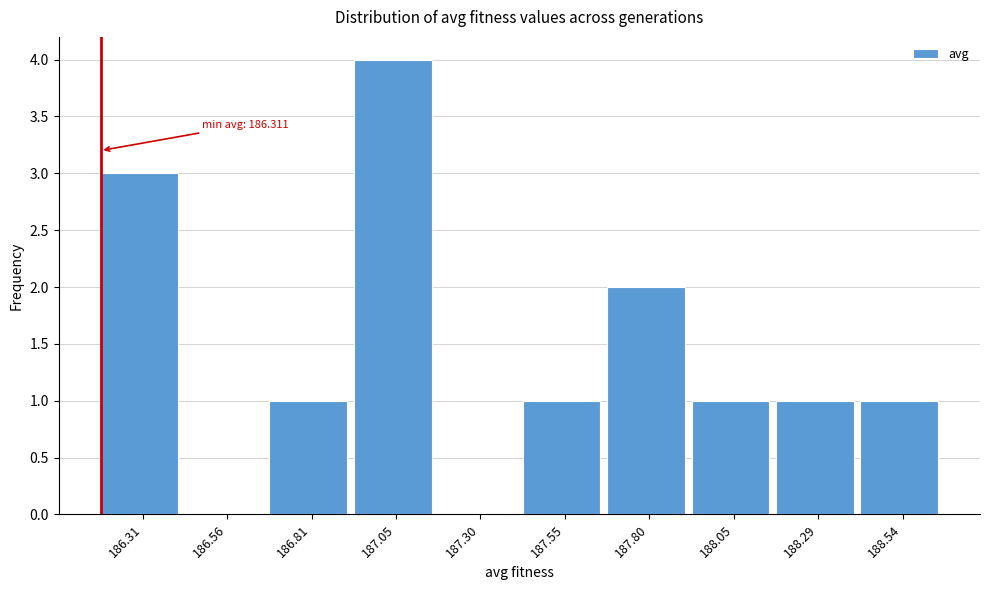

Reading right to left, list all the values displayed in this chart.

188.54=1	188.29=1	188.05=1	187.80=2	187.55=1	187.30=0	187.05=4	186.81=1	186.56=0	186.31=3